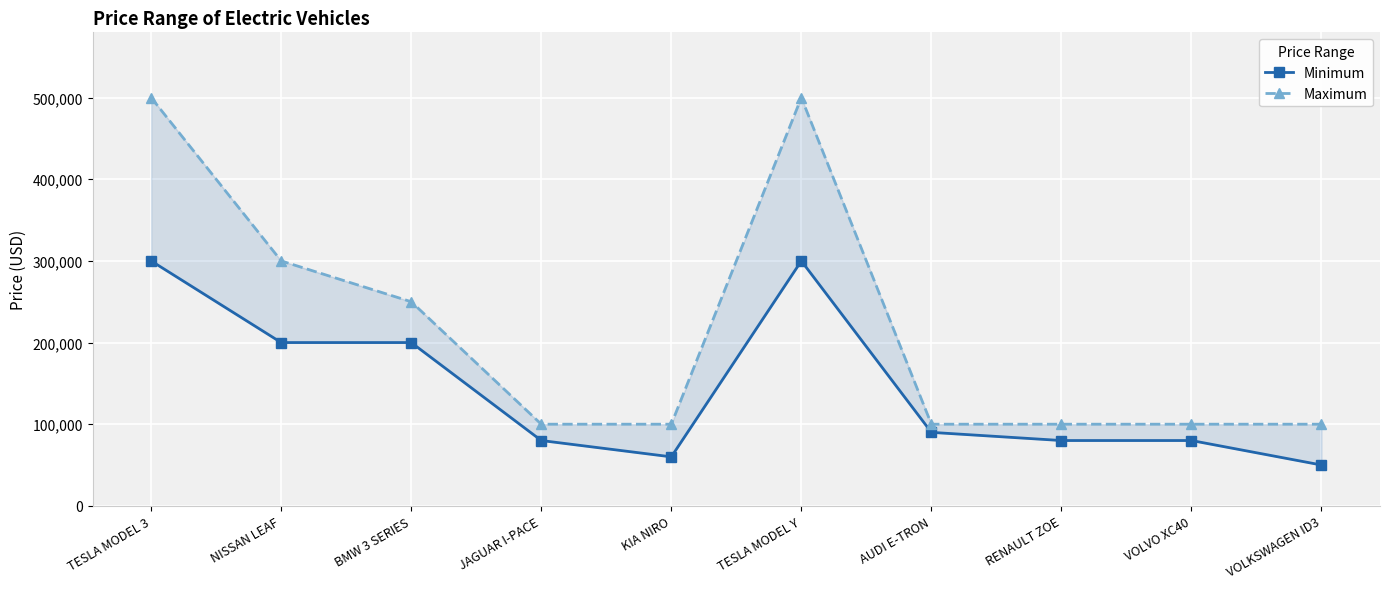

At which label does Minimum first exceed 90000?

TESLA MODEL 3